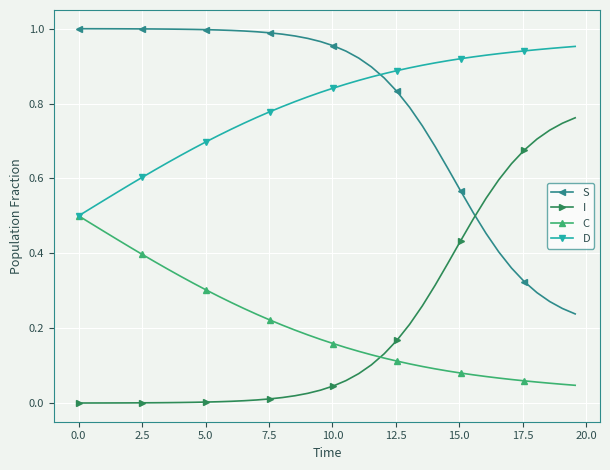

Does the chart have visible grid lines?

Yes